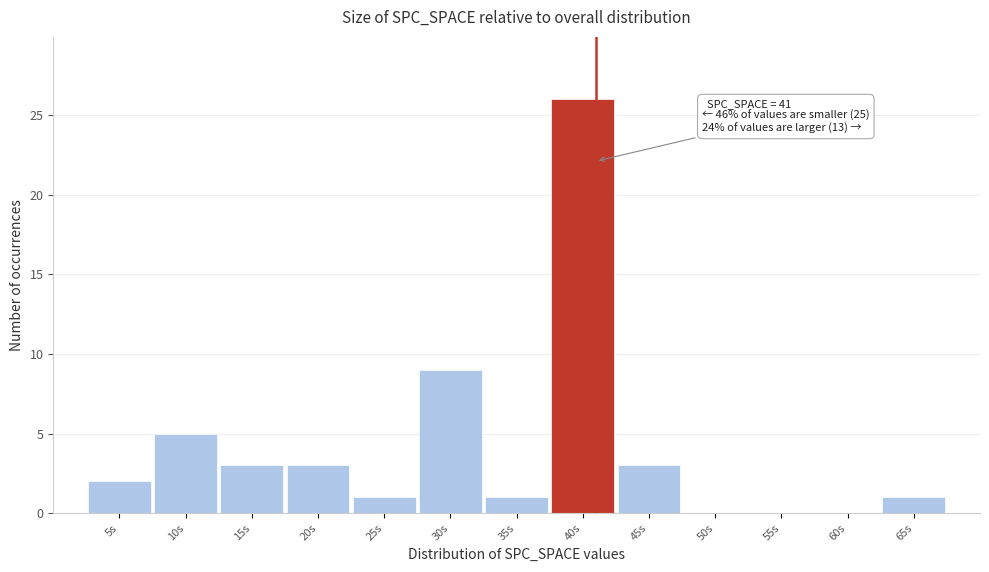

Over which range of the x-axis is the bar tallest?

37.5 to 42.5